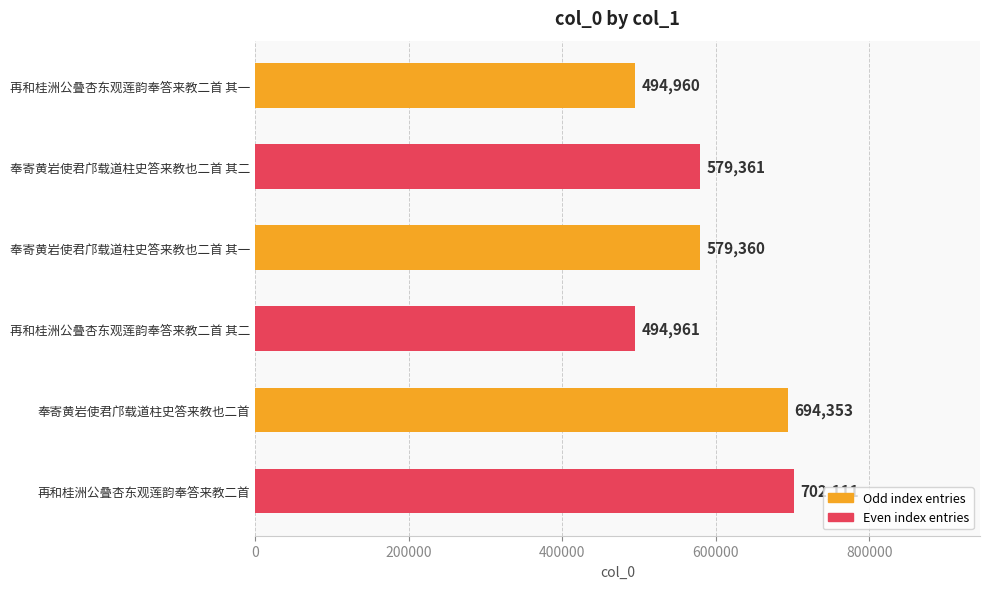

Reading top to bottom, extract all data points from this chart.

494960	579361	579360	494961	694353	702111